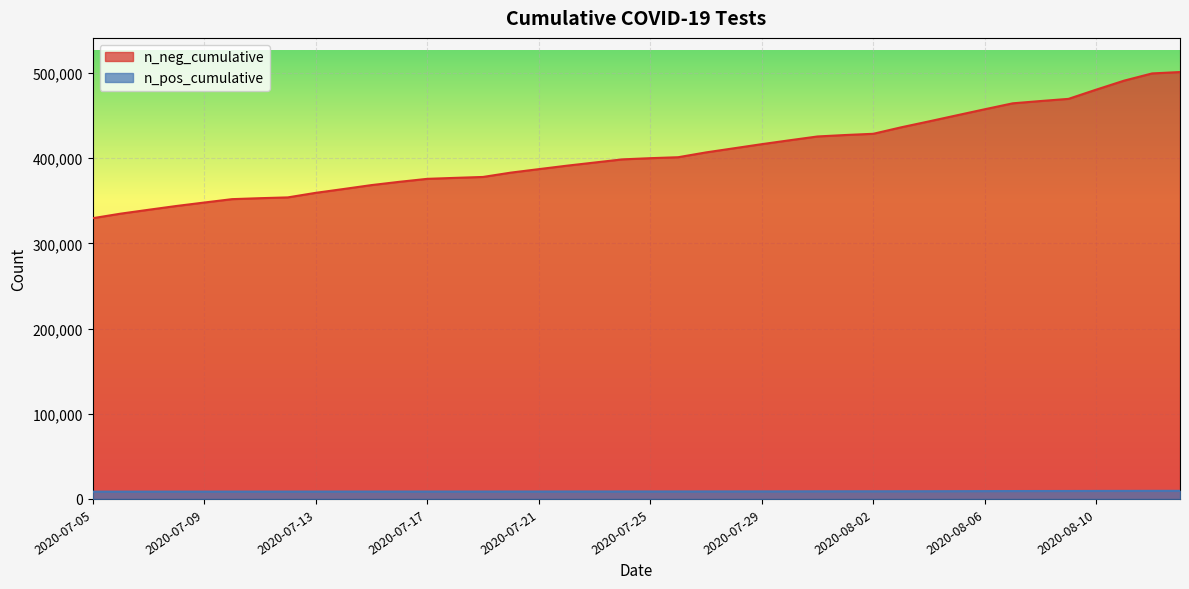

What is the value of the n_neg_cumulative point at the 20th from the left?

400128